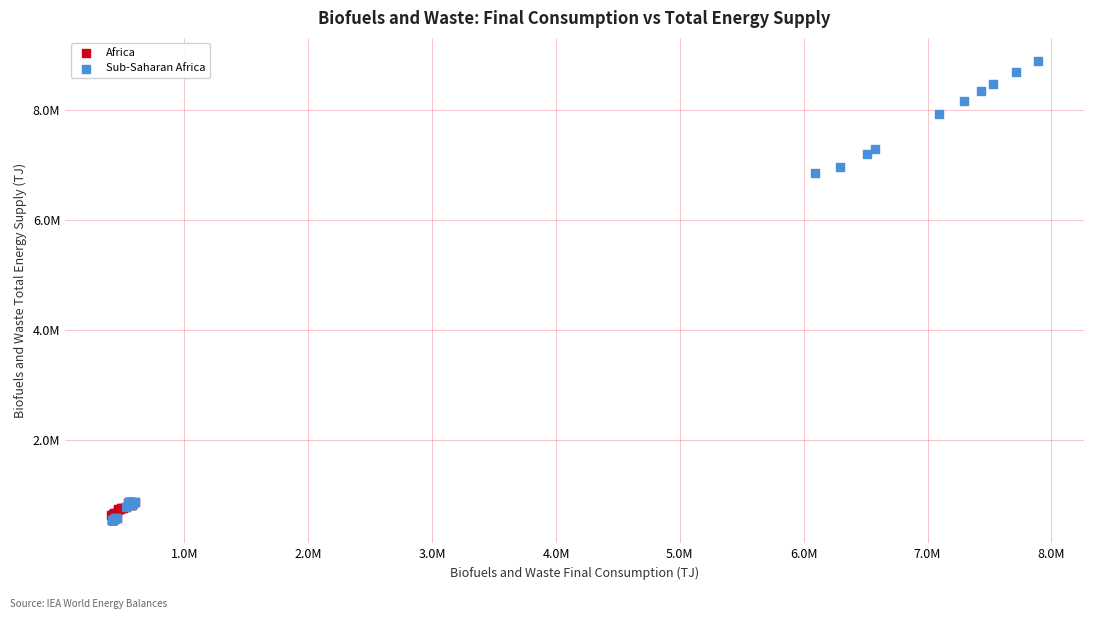

Which series contains the highest Y value?

Sub-Saharan Africa